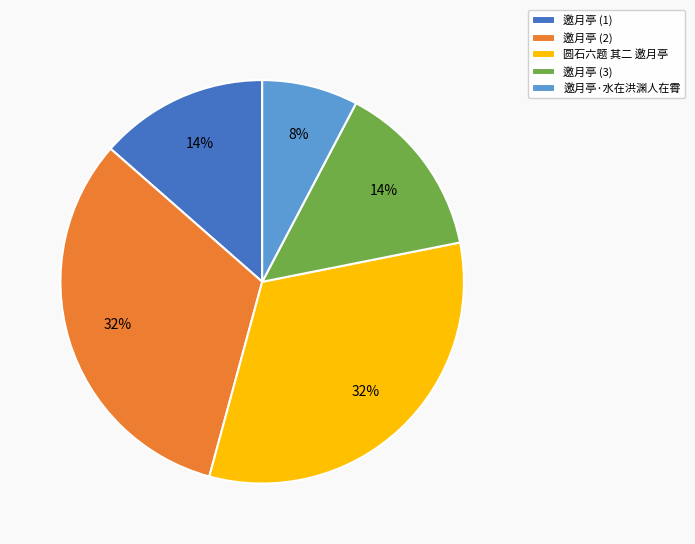

To the nearest percent, what is the average slice percentage?

20%